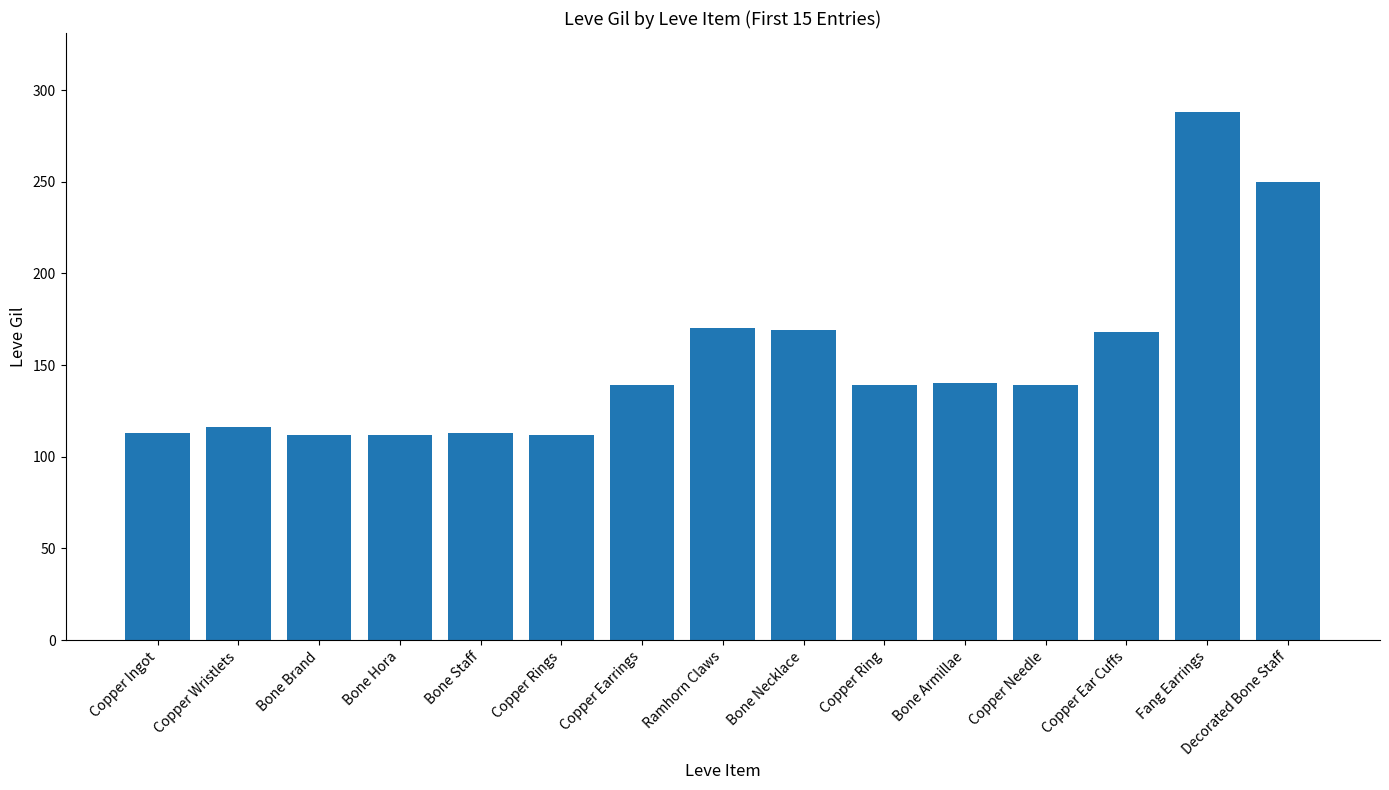

What is the label of the 8th bar from the left?

Ramhorn Claws